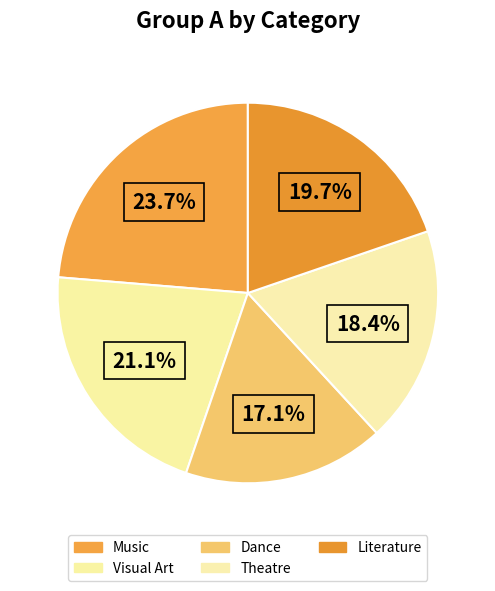

Does Literature account for over 50% of the chart?

No